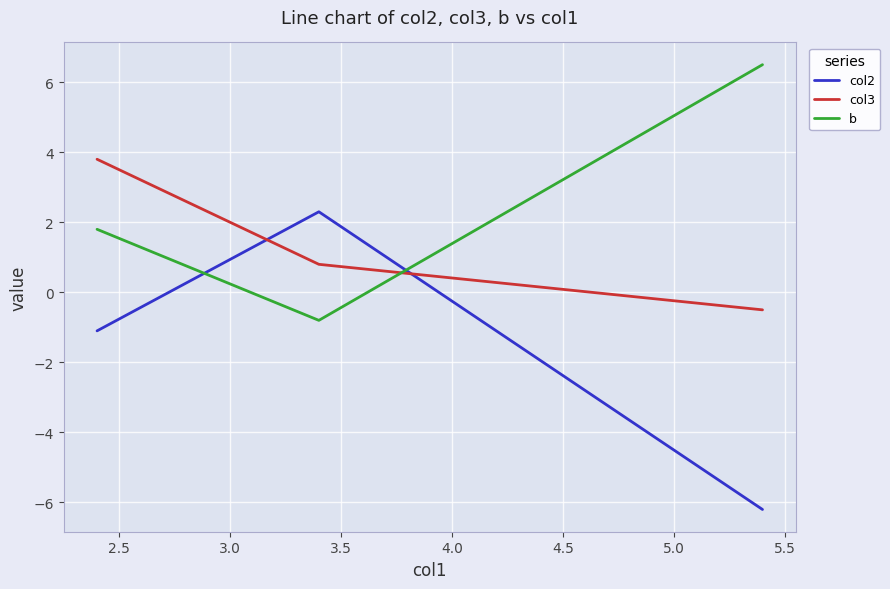

List the series in order of their peak value, highest first.

b, col3, col2